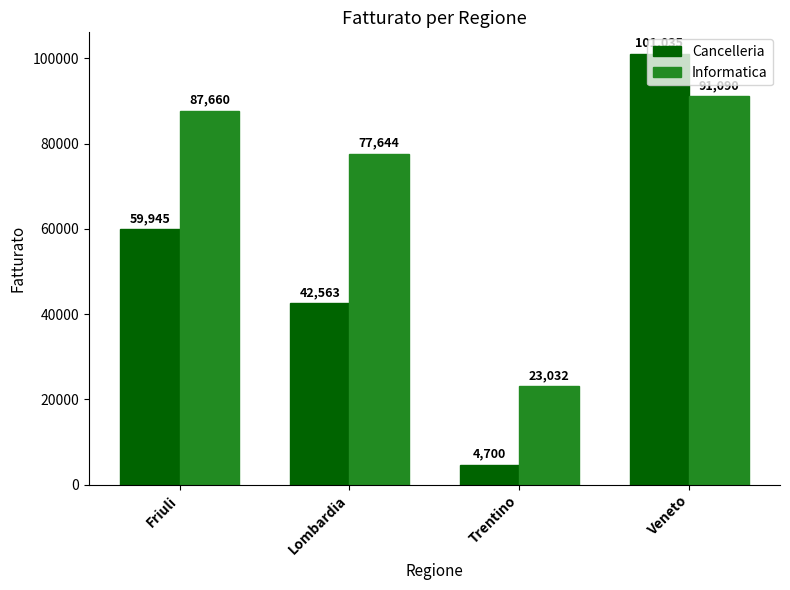

List the series in order of their peak value, lowest first.

Informatica, Cancelleria